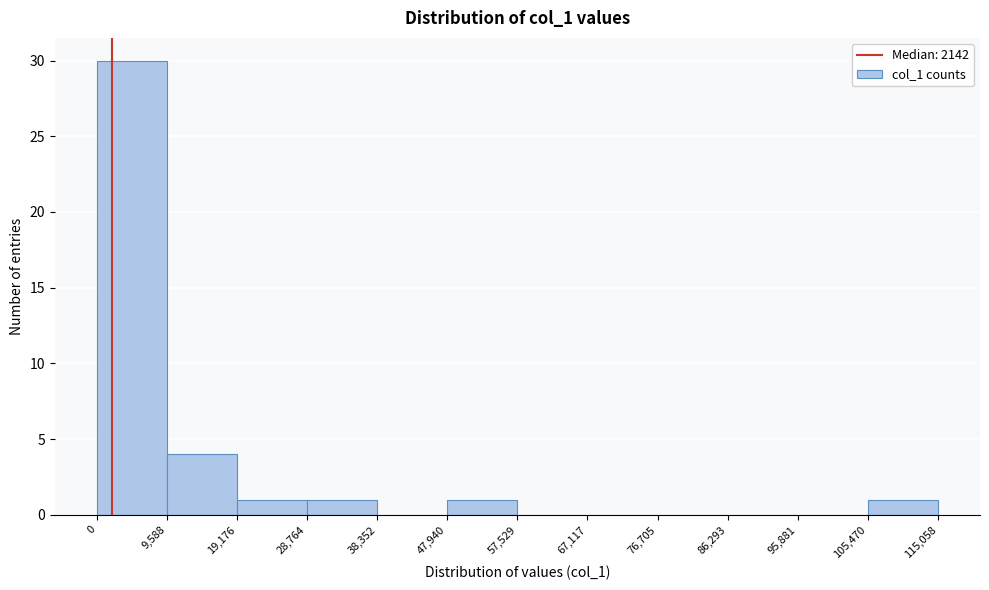

Reading left to right, list every bar in this chart as the range it spans on the x-axis followed by its height. The values are not printed on the chart, so give them approximately, as read against the axis.

0 to 9,588: 30
9,588 to 19,176: 4
19,176 to 28,764: 1
28,764 to 38,352: 1
38,352 to 47,940: 0
47,940 to 57,529: 1
57,529 to 67,117: 0
67,117 to 76,705: 0
76,705 to 86,293: 0
86,293 to 95,881: 0
95,881 to 105,470: 0
105,470 to 115,058: 1